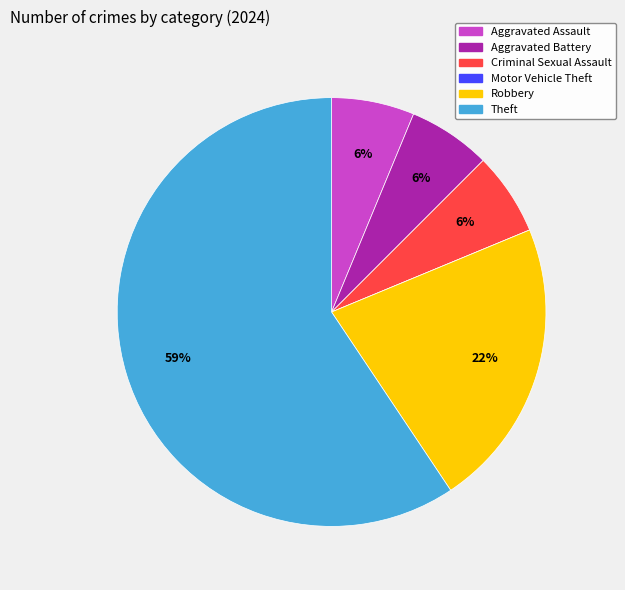

True or false: Criminal Sexual Assault accounts for 19% of the total.

False